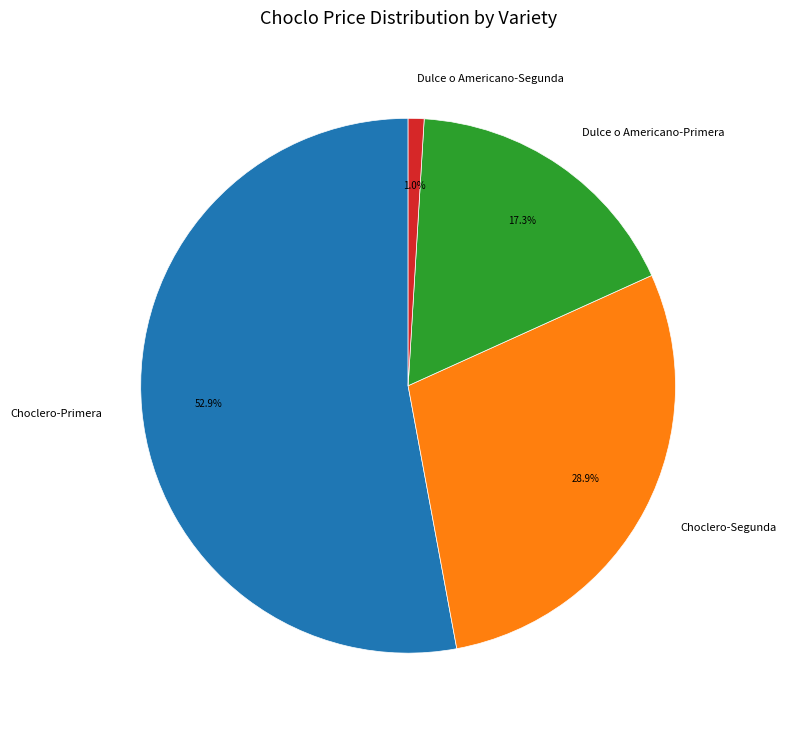

What percentage is the Choclero-Primera slice, to the nearest percent?

53%